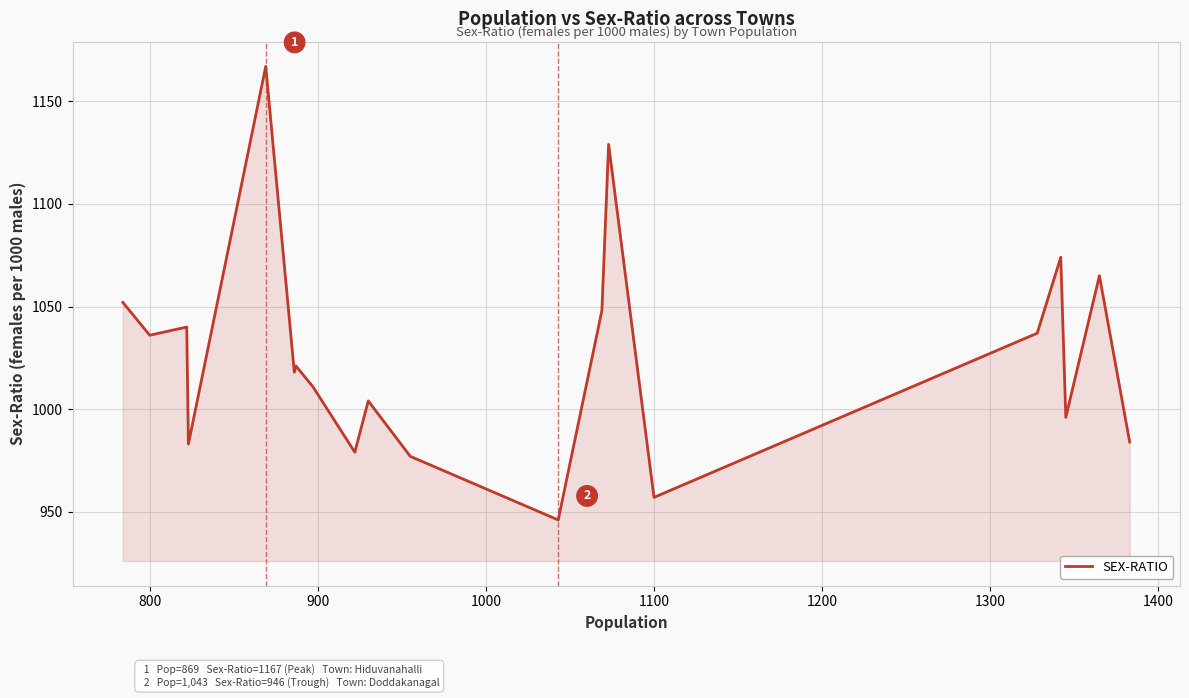

What is the difference between the maximum and minimum values?

221